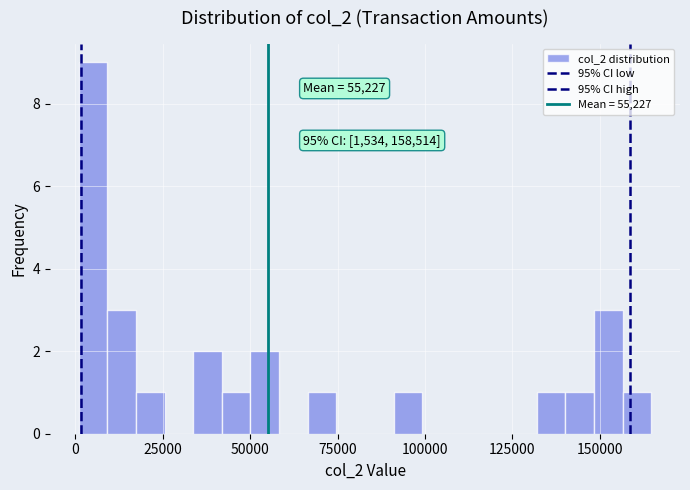

Around what value on the x-axis is the tallest bar? Give the approximate position of its centre, as read against the axis.

5000